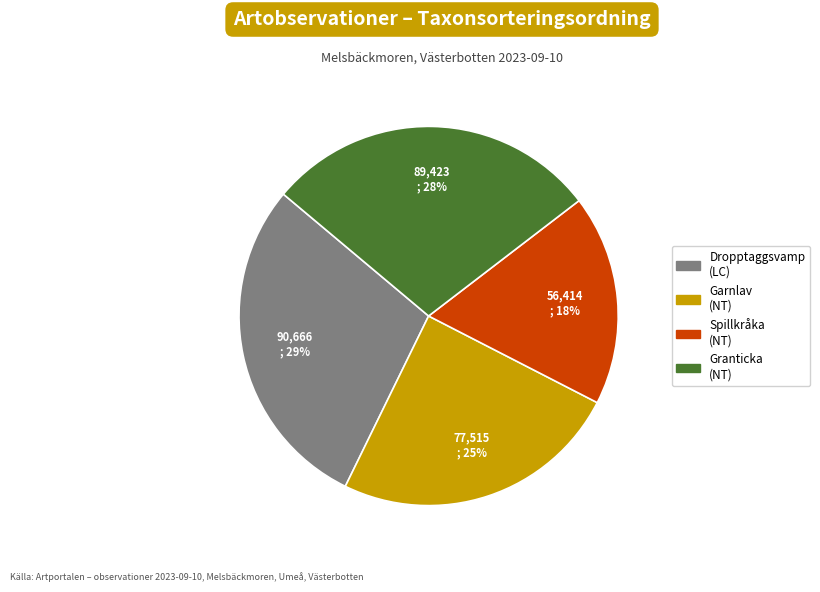

Is it true that Garnlav (NT) is 25% of the pie?

True